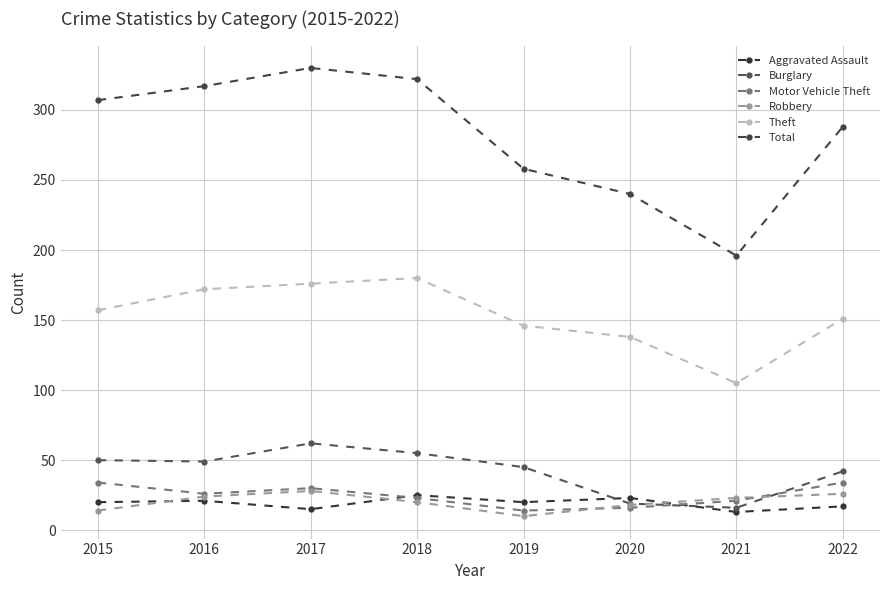

At how many categories does at least one series exceed 147?

8